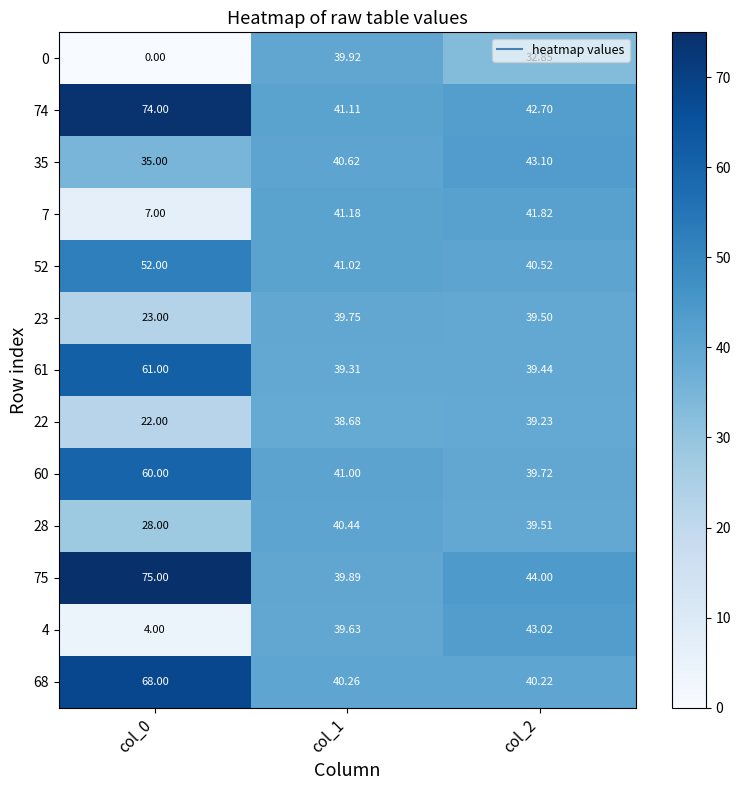

Is the value of 75 at col_1 greater than the value of 61 at col_0?

No